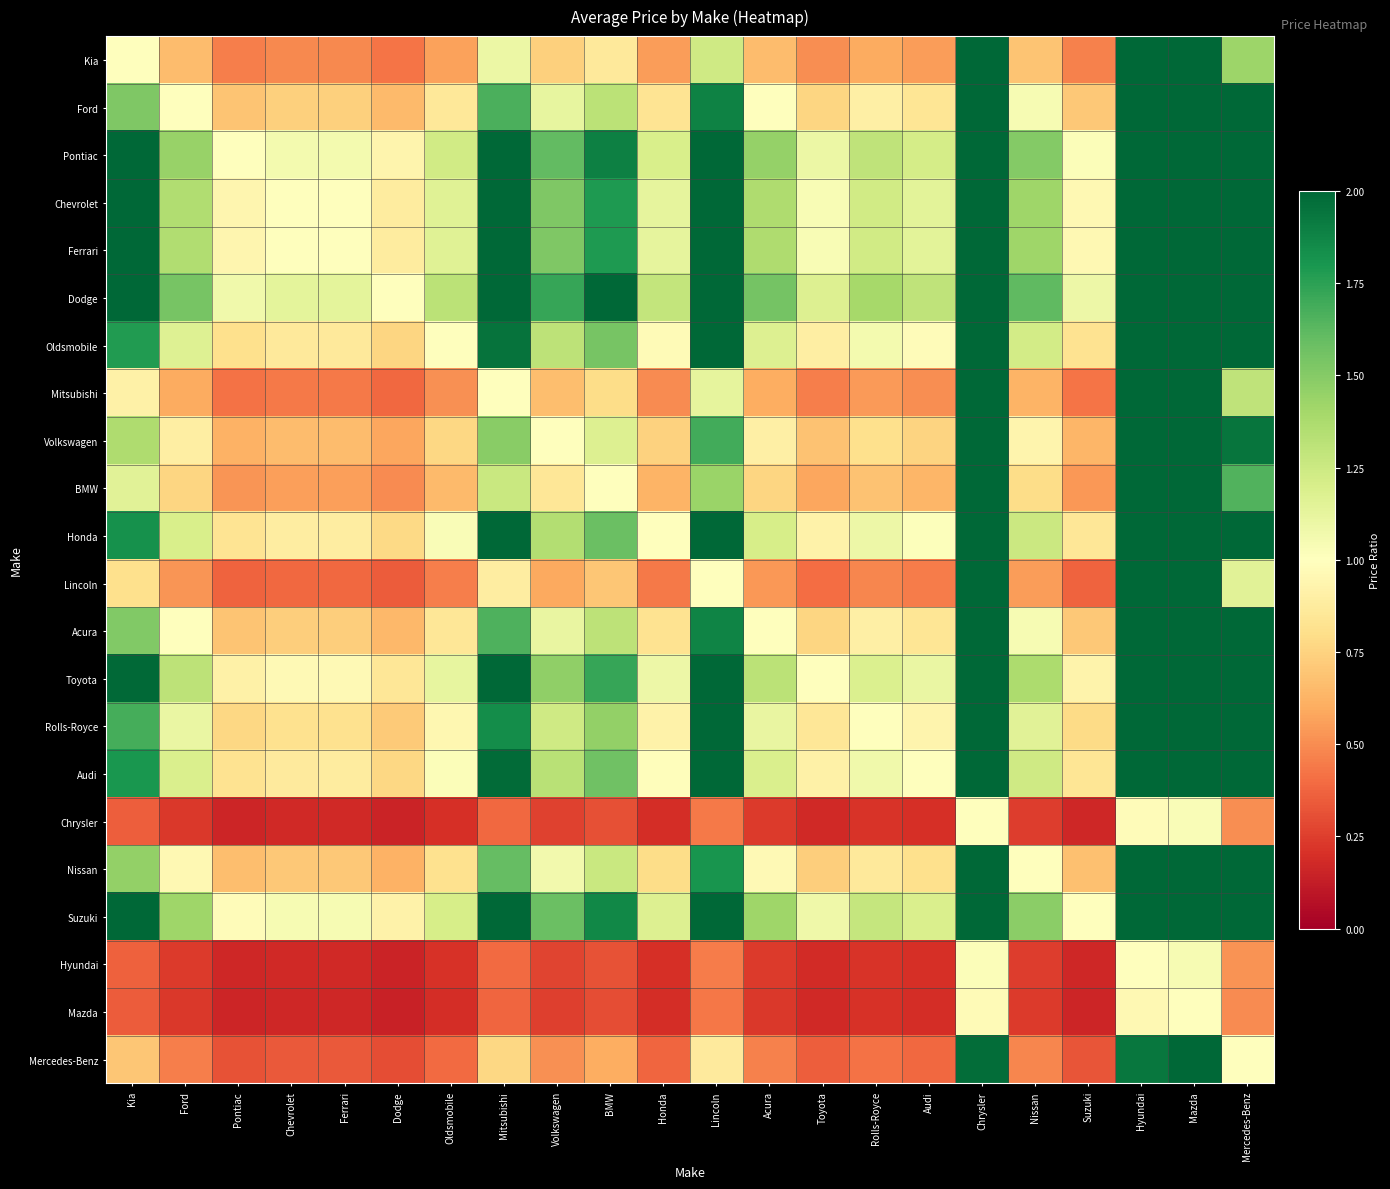

What is the spread (max minus min) of values at Lincoln?

2.5